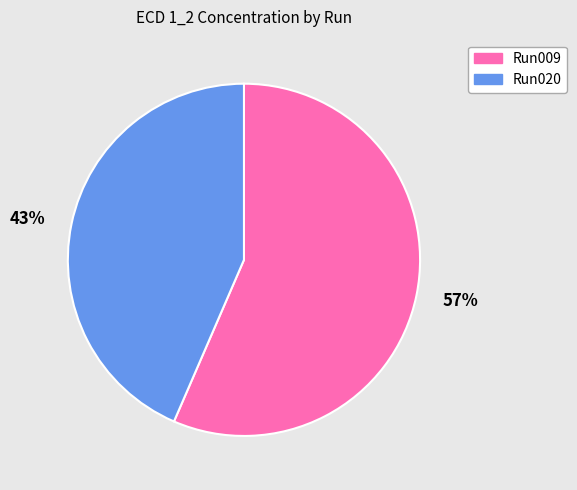

Which slice is the largest?

Run009